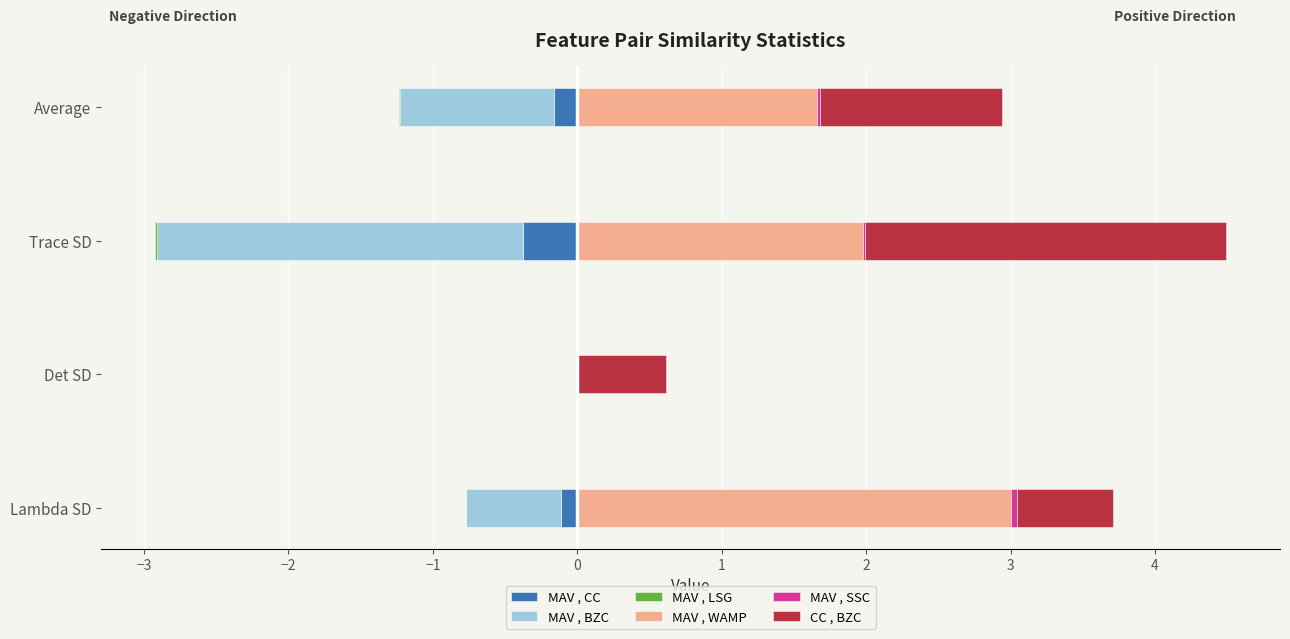

What is the average value of the CC , BZC series?

1.3